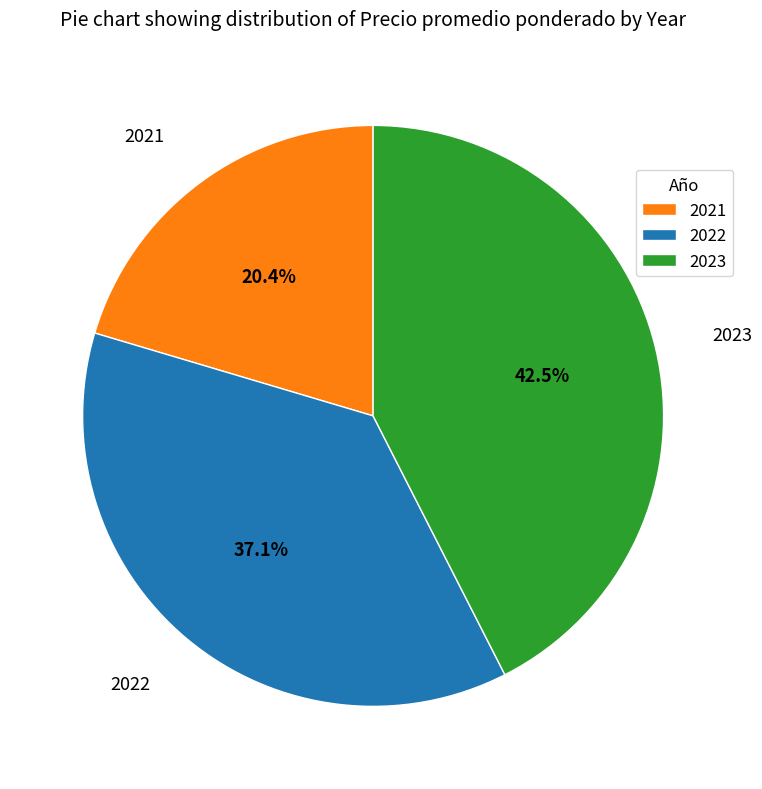

Approximately how many times larger is the value at 2022 compared to 2023?

0.9